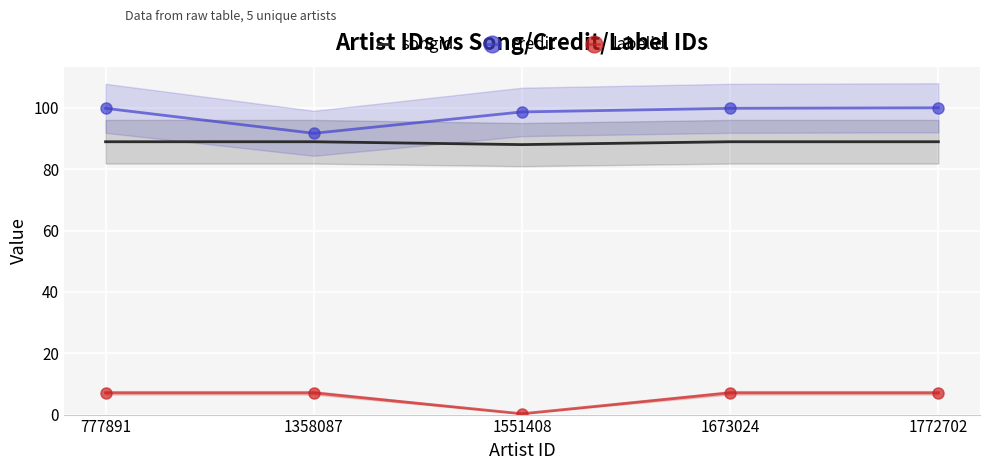

The credit series shows 98.6 at 1551408. True or false?

True